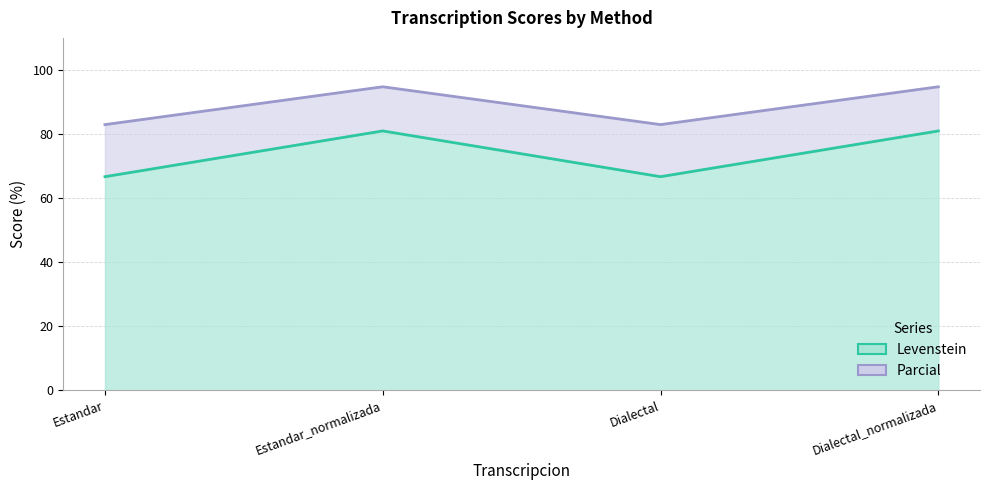

What position from the right is Dialectal?

2